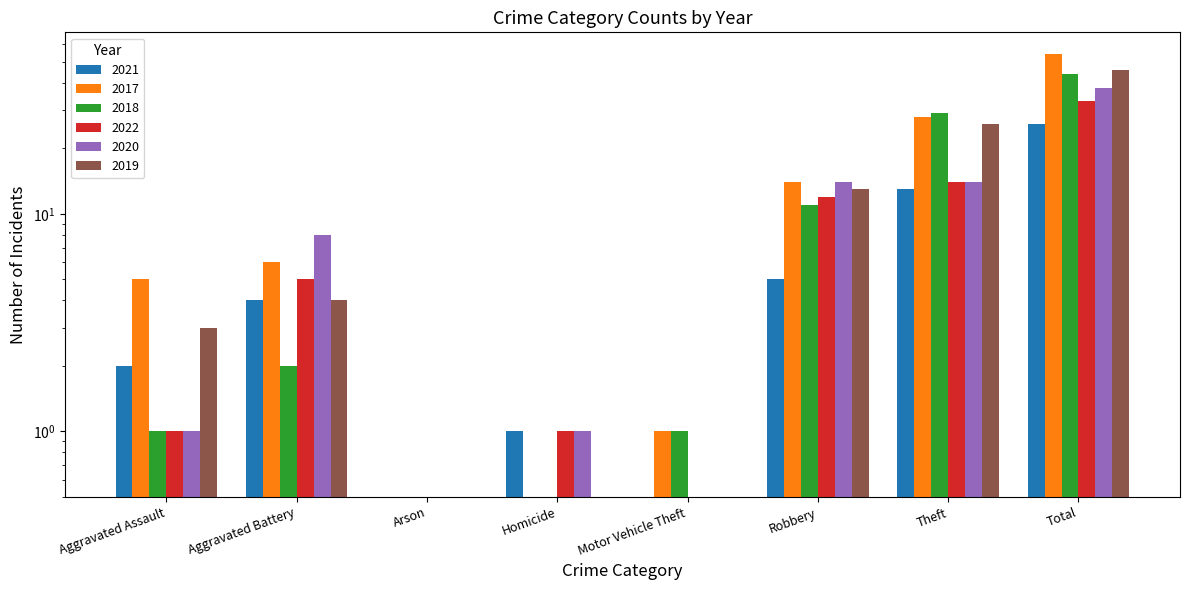

The value of 2019 at Theft is 26.0. True or false?

True